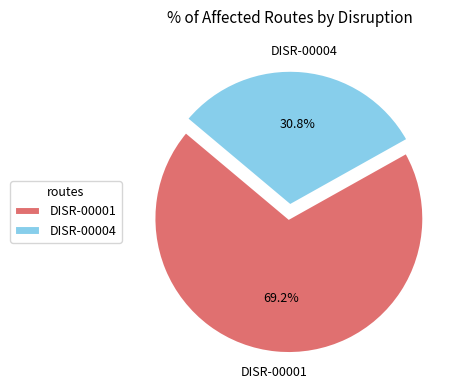

What percentage is the DISR-00001 slice, to the nearest percent?

69%